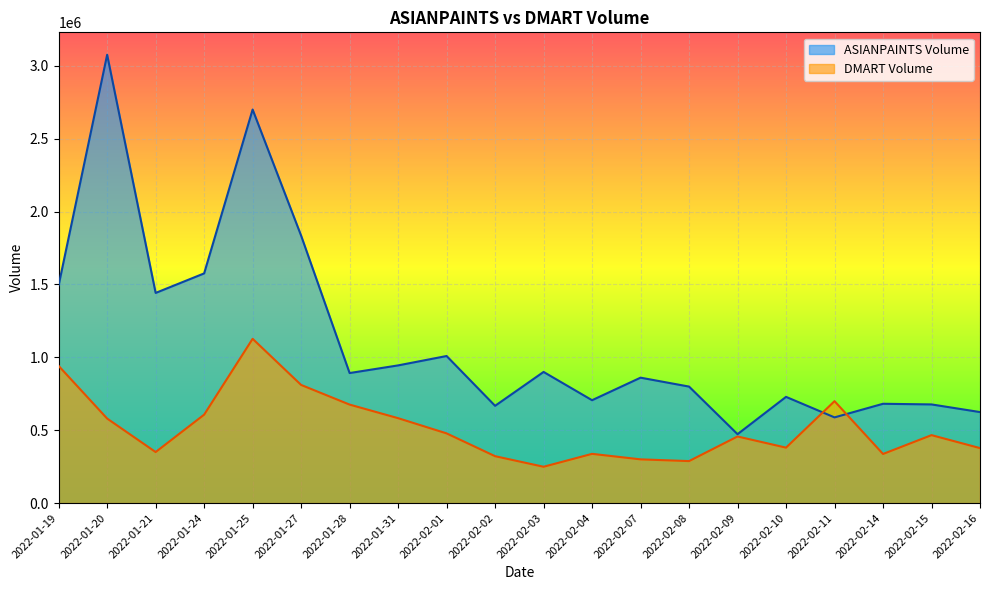

What position from the right is 2022-01-31?

13